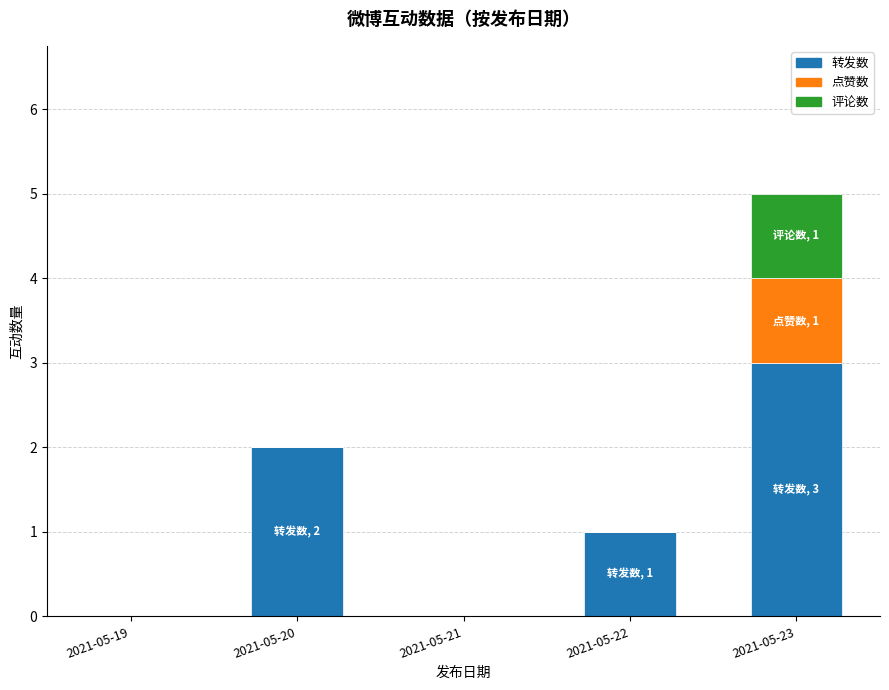

What is the total value across all series at 2021-05-23?

5